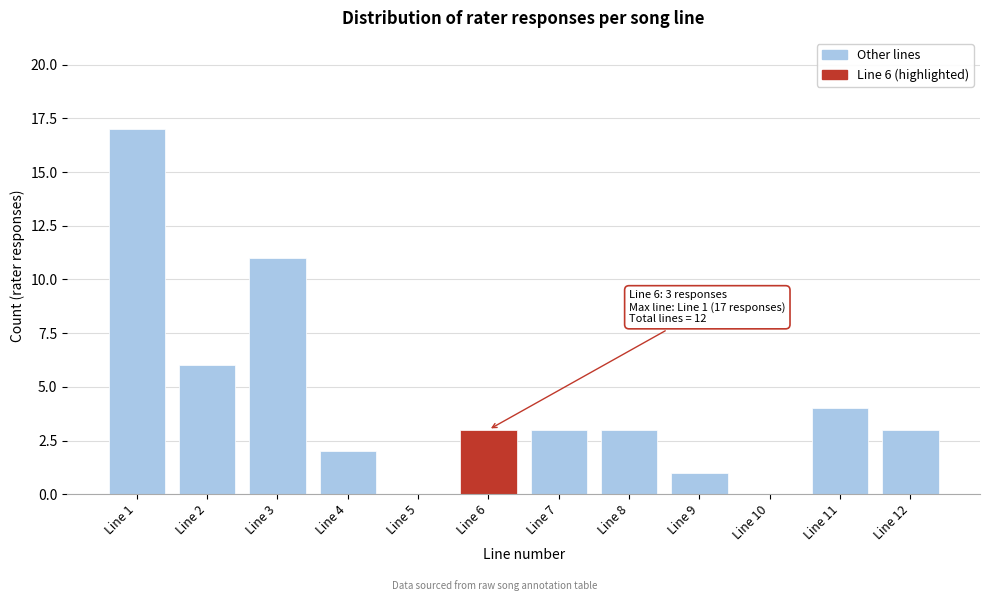

Reading left to right, list all the values displayed in this chart.

Line 1=17	Line 2=6	Line 3=11	Line 4=2	Line 5=0	Line 6=3	Line 7=3	Line 8=3	Line 9=1	Line 10=0	Line 11=4	Line 12=3